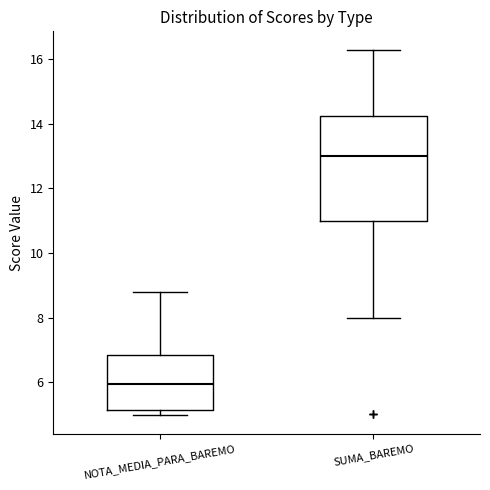

Which box's median line is the highest?

SUMA_BAREMO